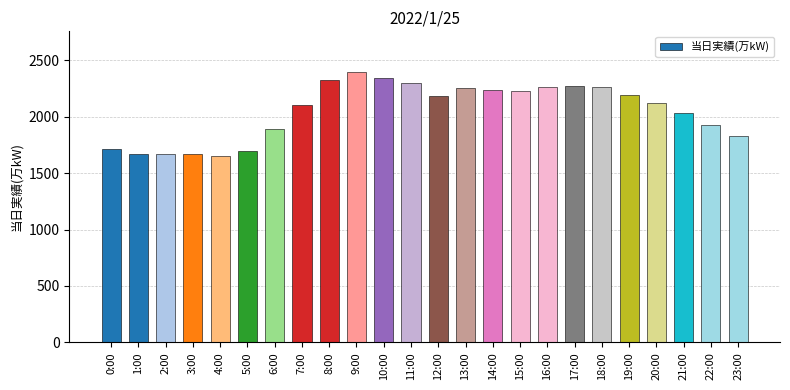

What is the label of the 9th bar from the right?

15:00